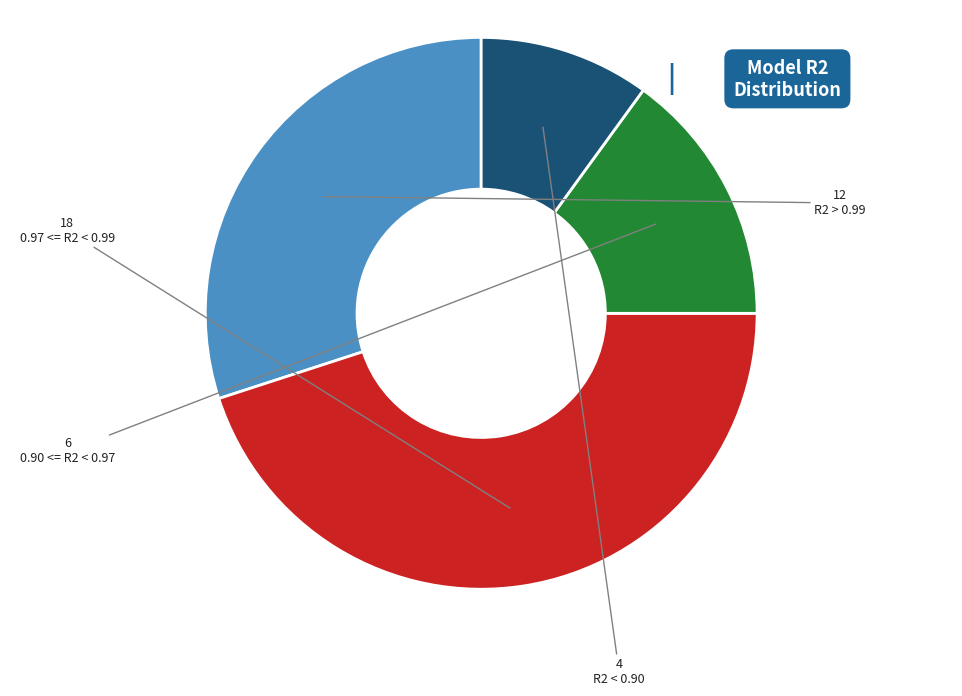

Do R2 > 0.99 and 0.97 <= R2 < 0.99 together represent more than half of the pie?

Yes